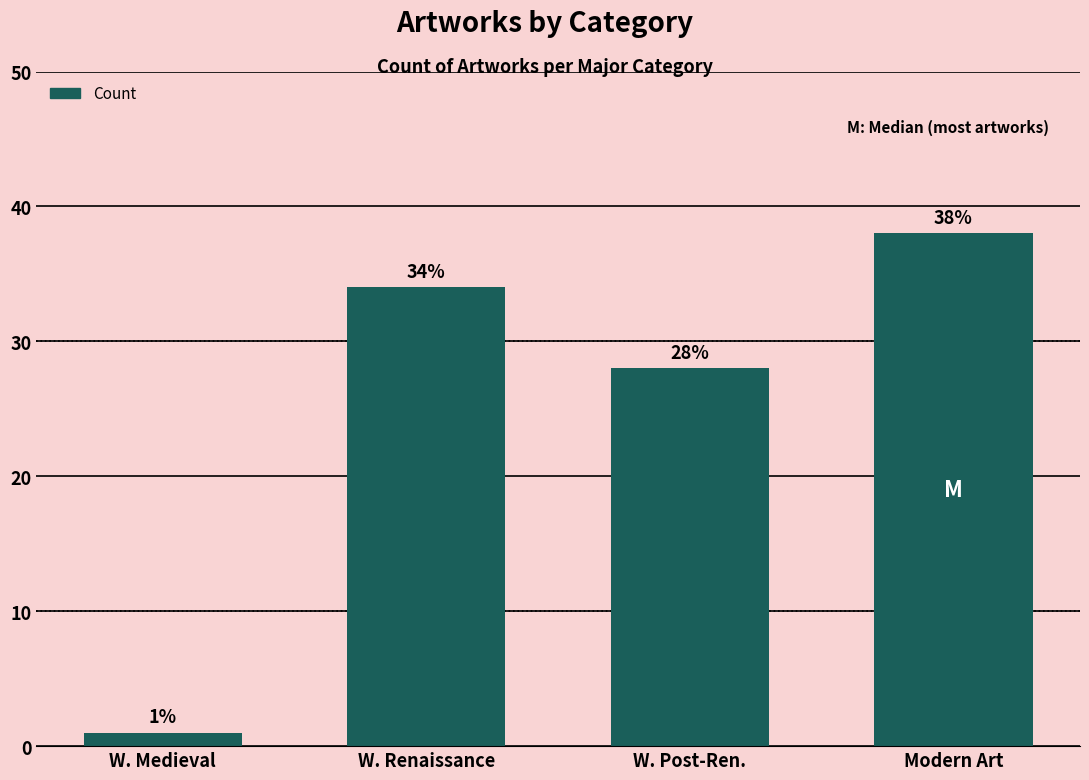

What is the ratio of the value at W. Renaissance to the value at Modern Art?

0.9